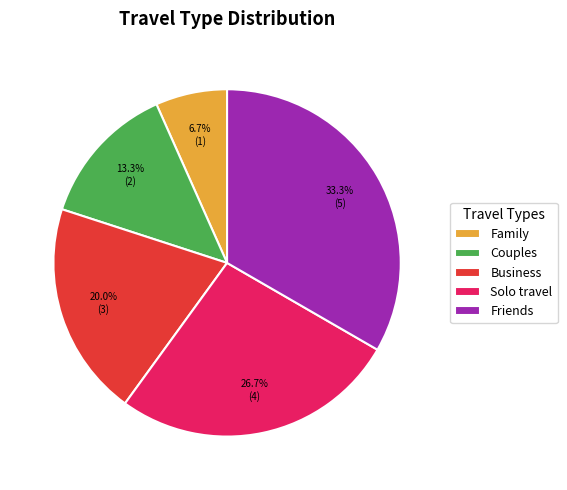

True or false: Solo travel accounts for 27% of the total.

True